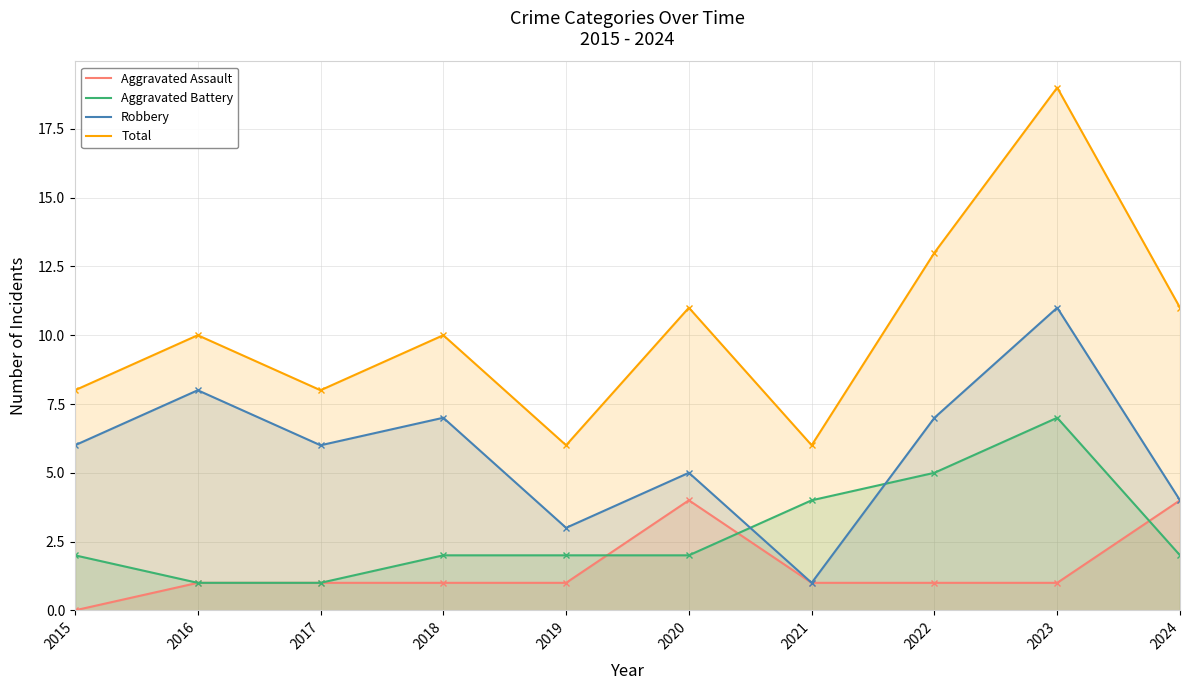

How many lines are shown in the chart?

4